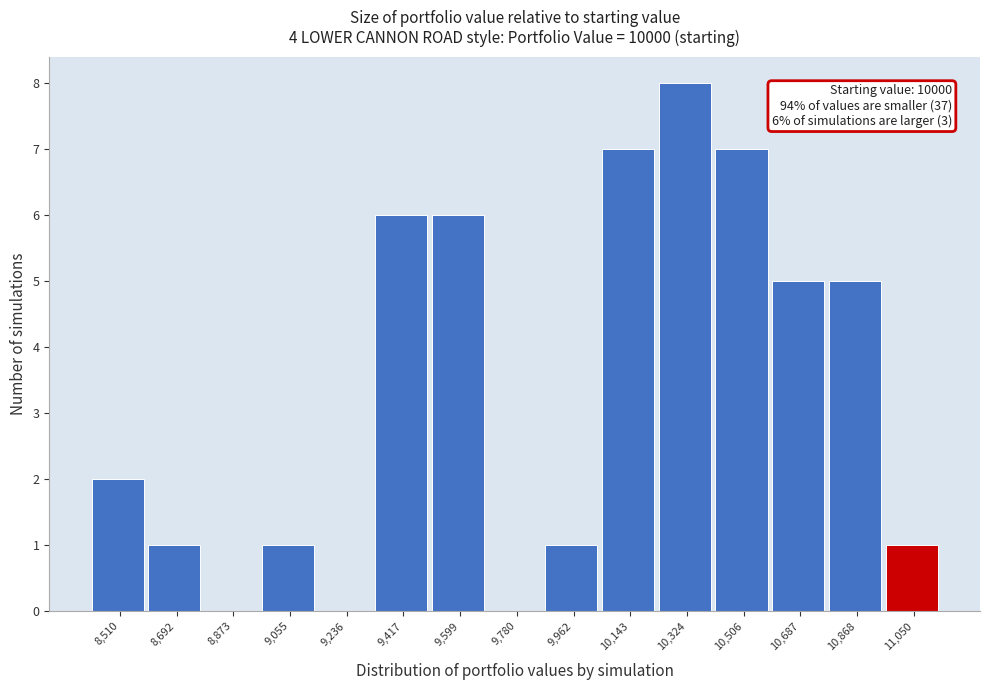

Over which range of the x-axis is the bar tallest?

10240 to 10420